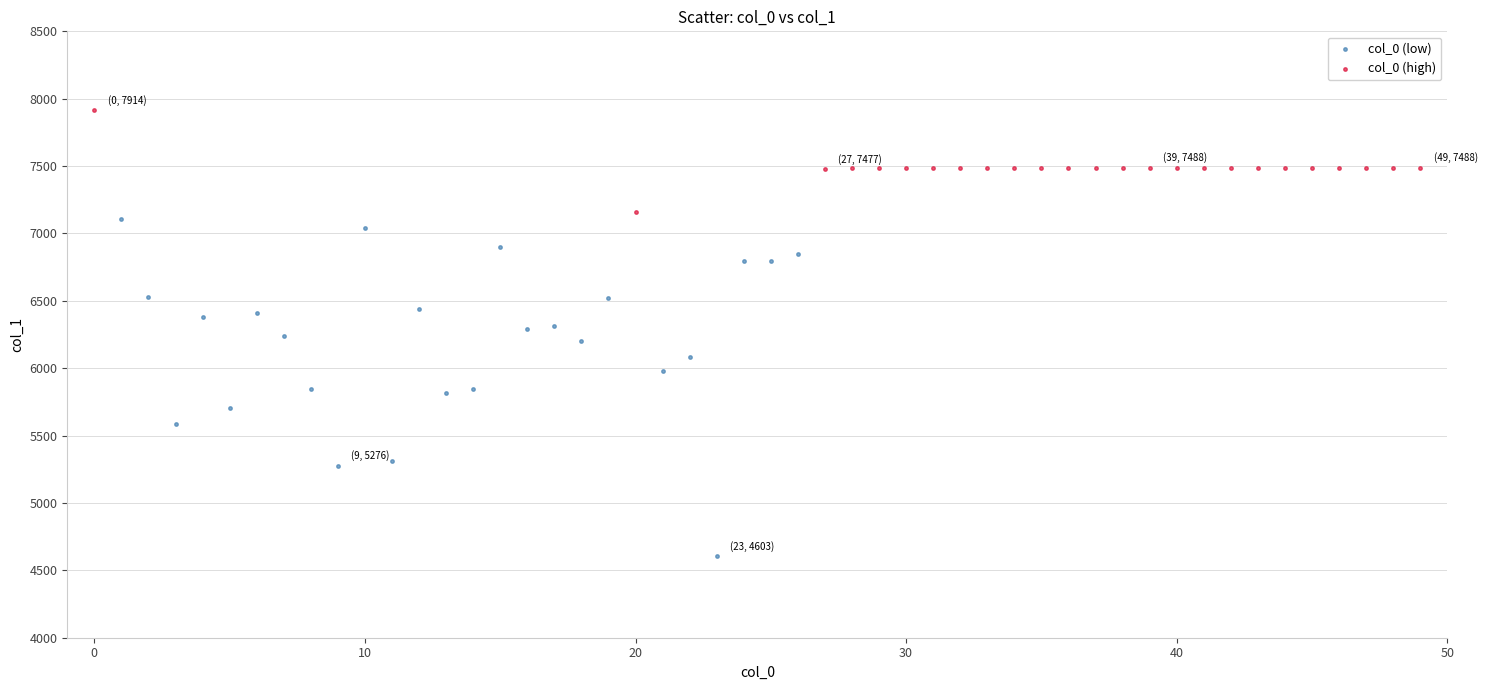

Which series reaches the maximum Y coordinate?

col_0 (high)